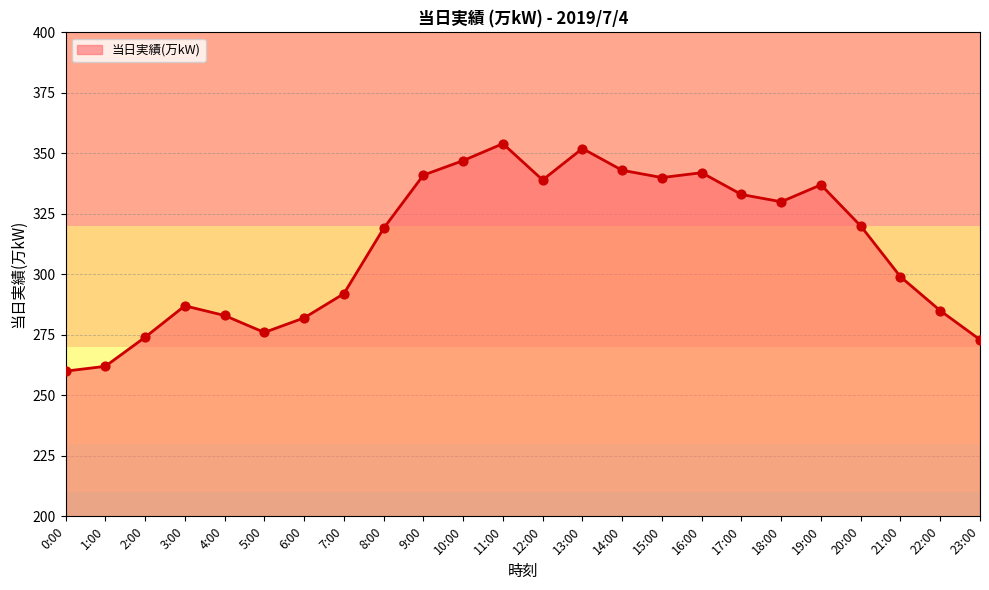

What is the change in value from 5:00 to 12:00?

+63